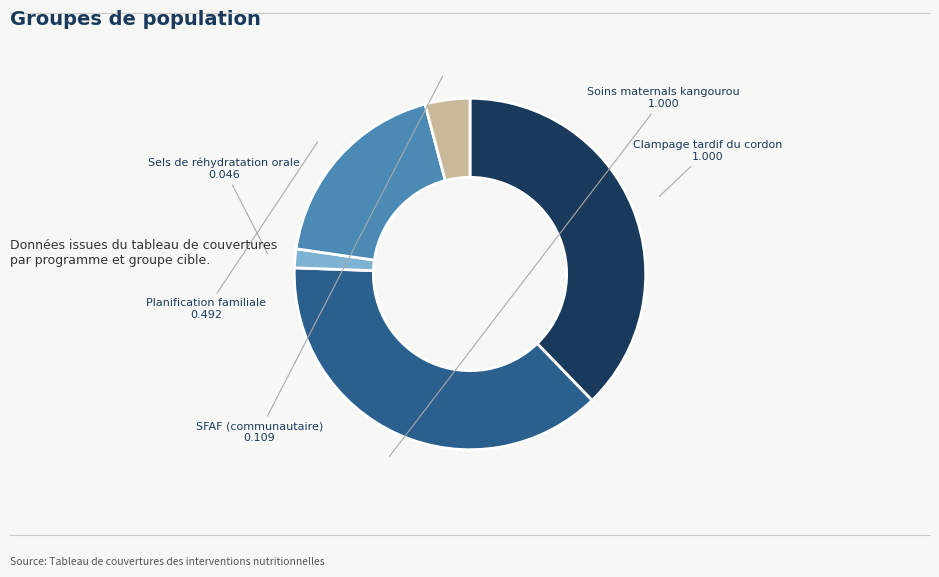

Is the sum of SFAF (communautaire) and Clampage tardif du cordon greater than half?

No